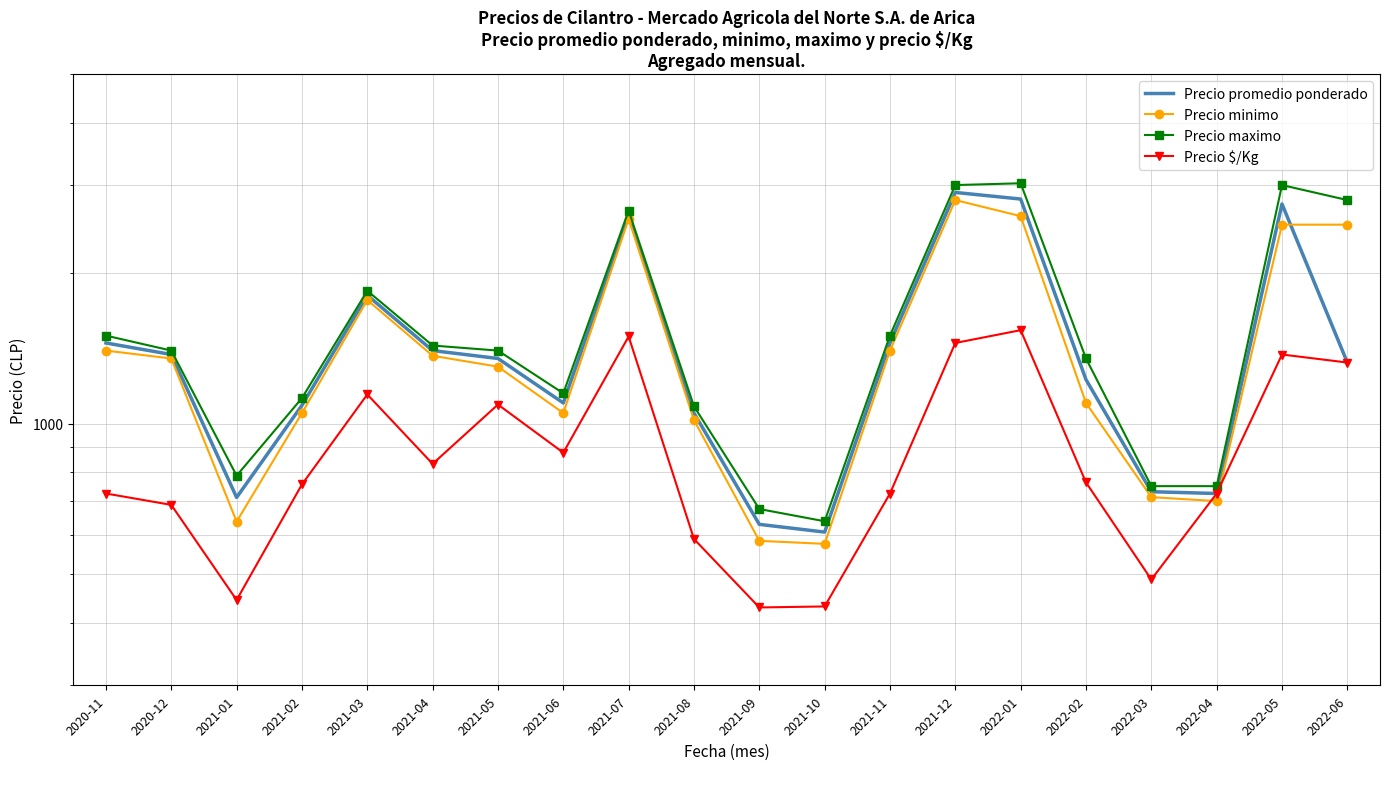

The value of Precio maximo at 2022-01 is 3025. True or false?

True